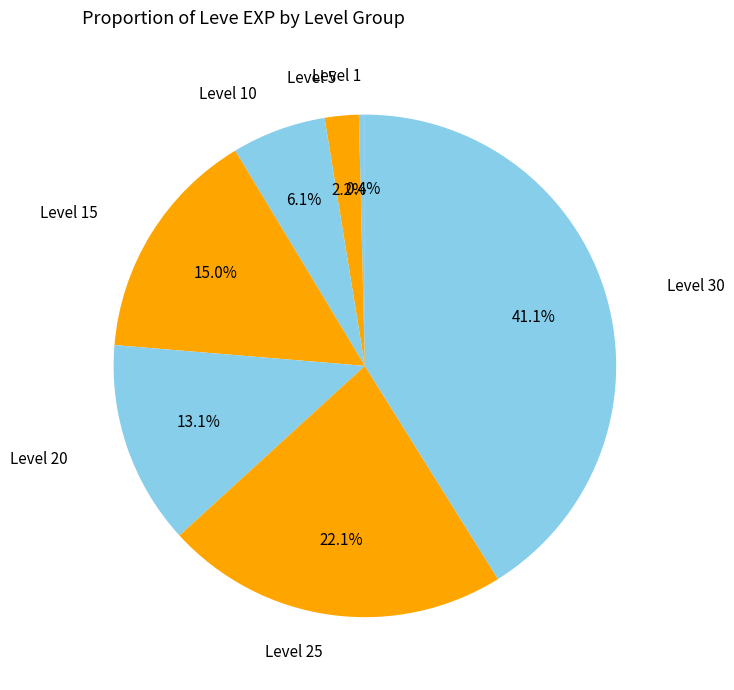

How many segments does this pie chart have?

7